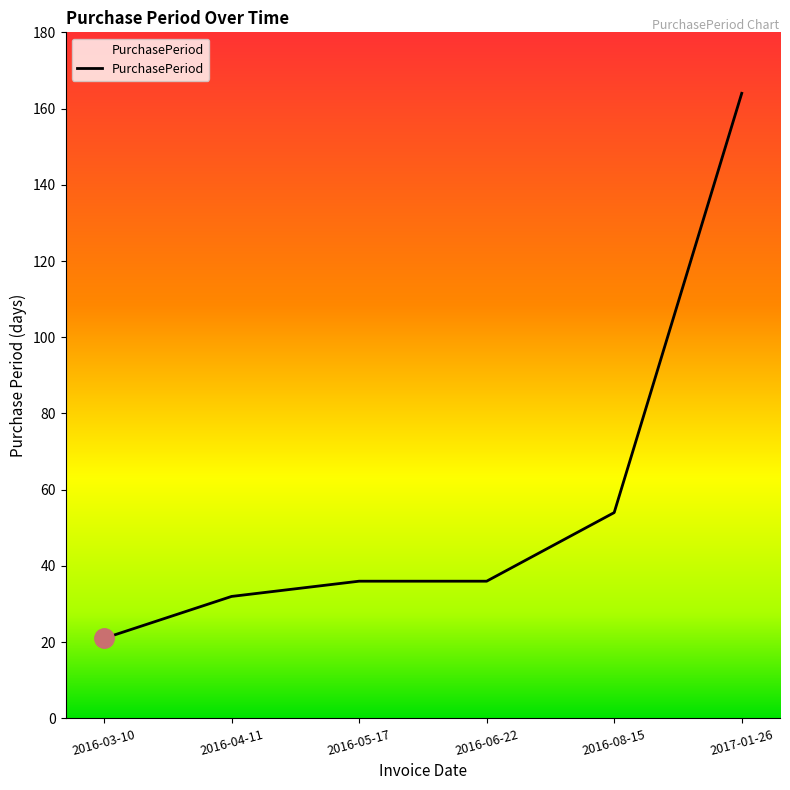

What is the difference between the second highest and second lowest values?

22